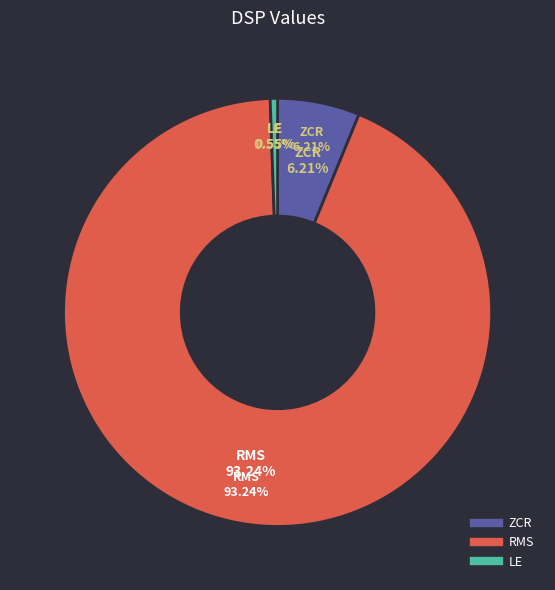

Which has a higher value, RMS or ZCR?

RMS